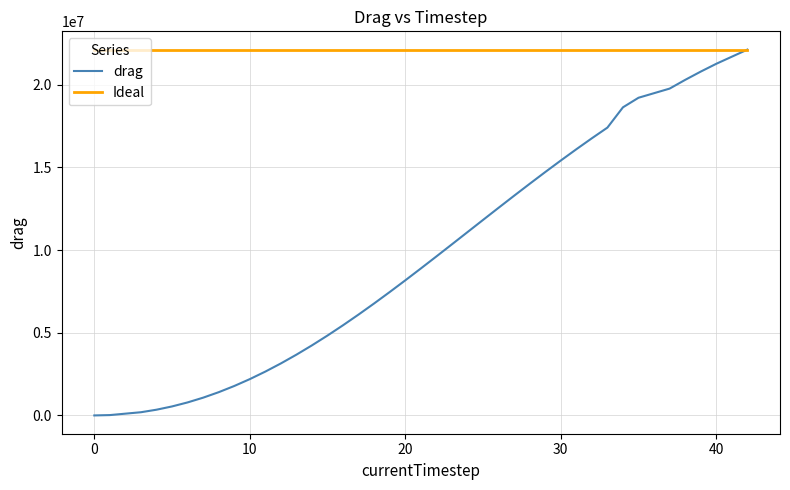

What is the greatest value displayed?

22129065.2